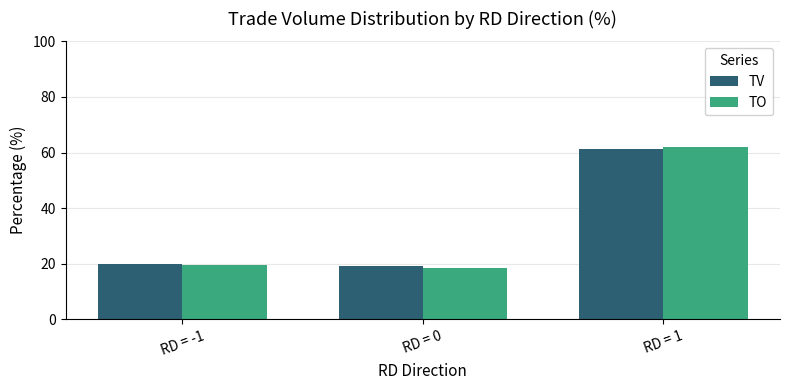

What is the label of the 3rd bar from the left?

RD = 1